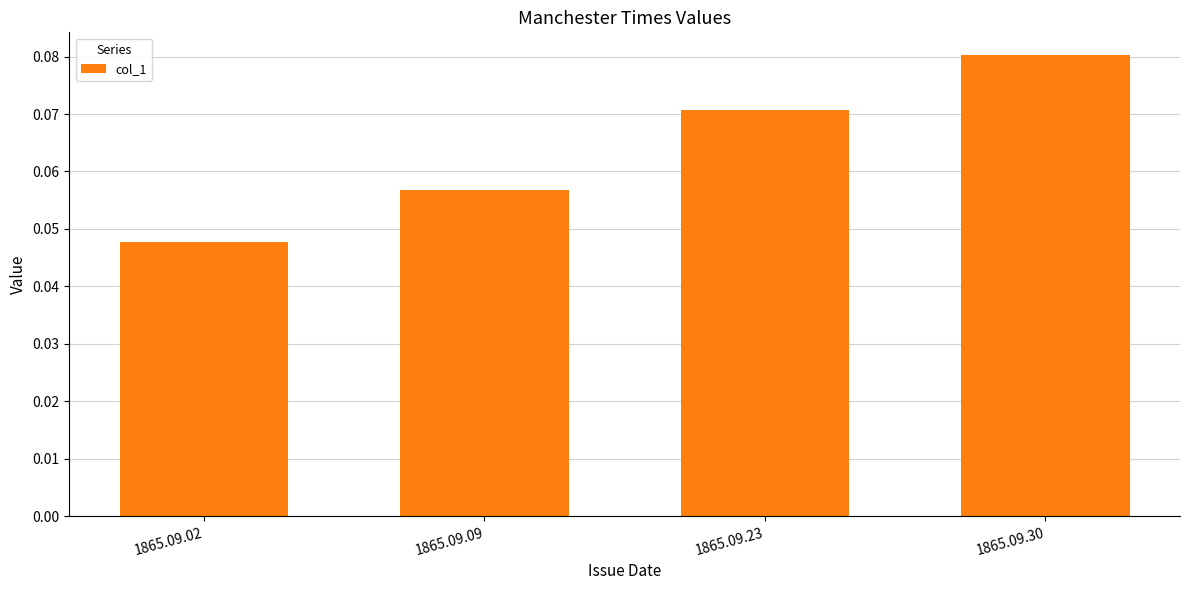

Between 1865.09.30 and 1865.09.09, which is larger?

1865.09.30